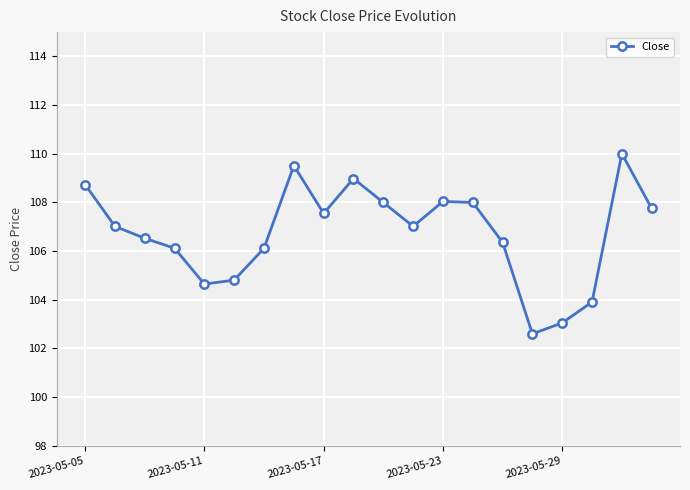

How many series are shown in this chart?

1